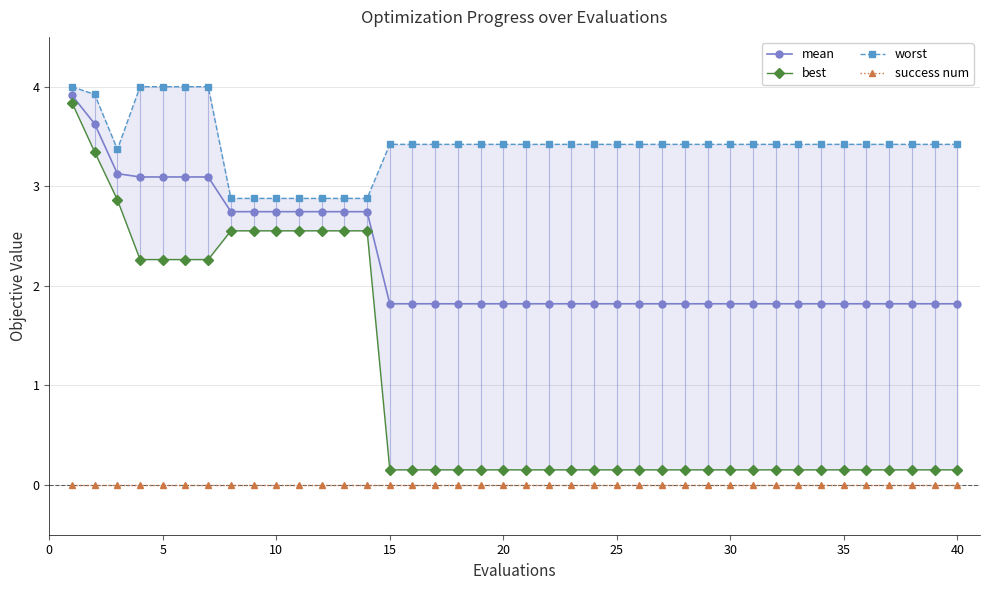

Which series has the largest total across all categories?

worst